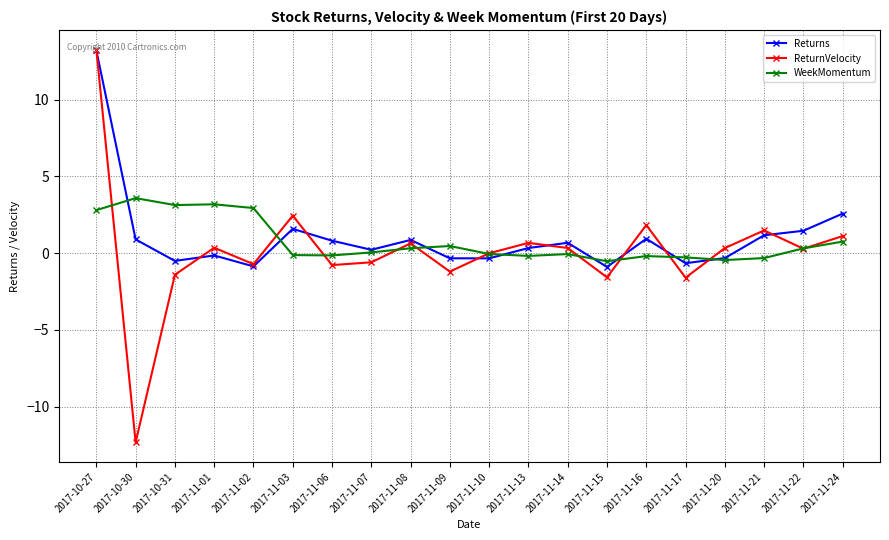

How many data points in Returns are above 0?

12